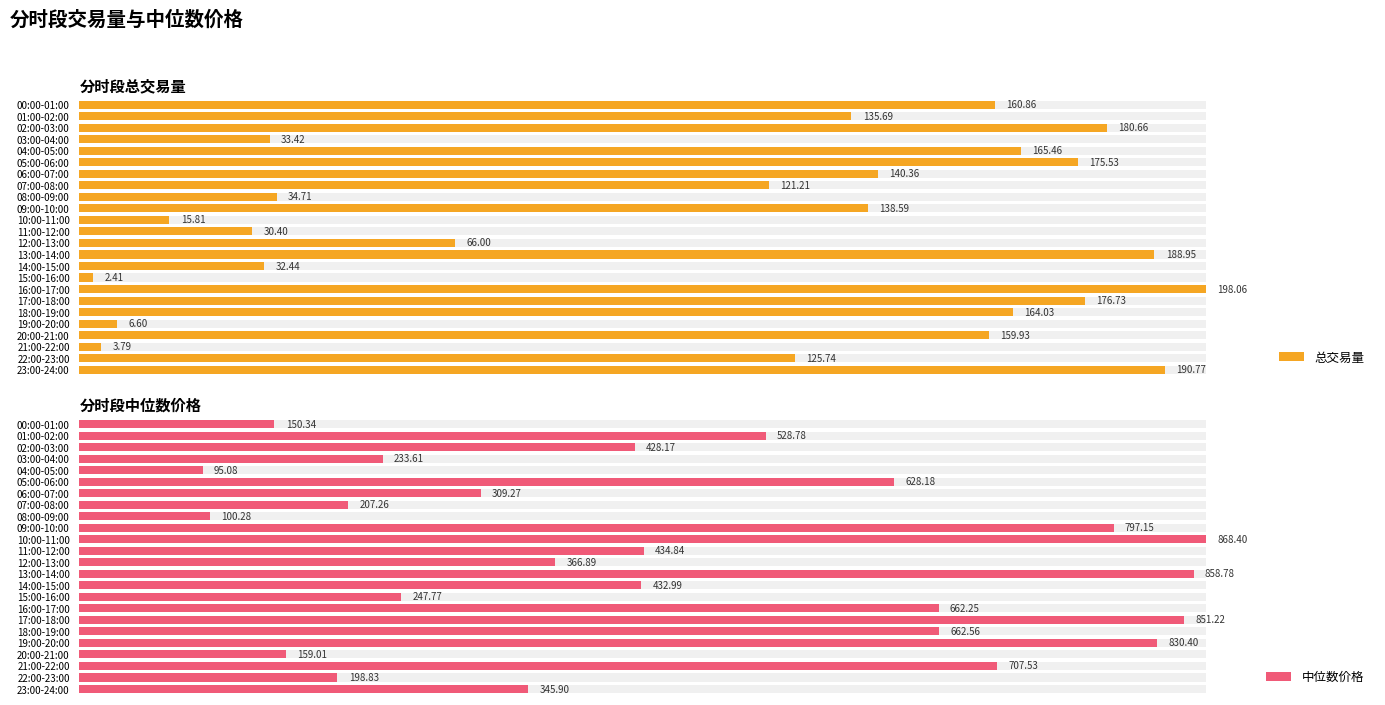

Rank the series by their average value, from lowest to highest.

总交易量, 中位数价格